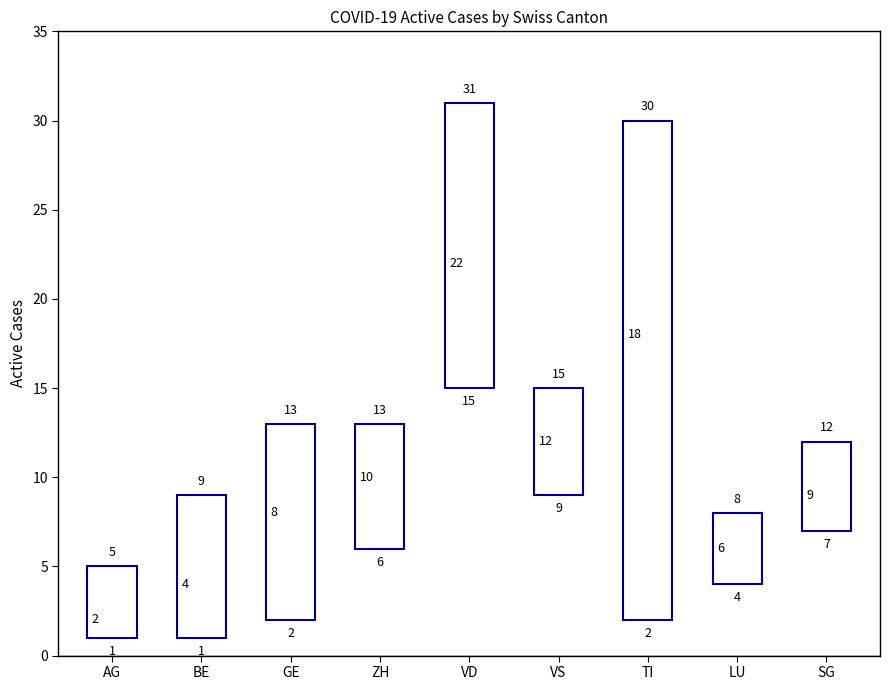

Is the value of Max at LU greater than the value of Mid at VS?

No